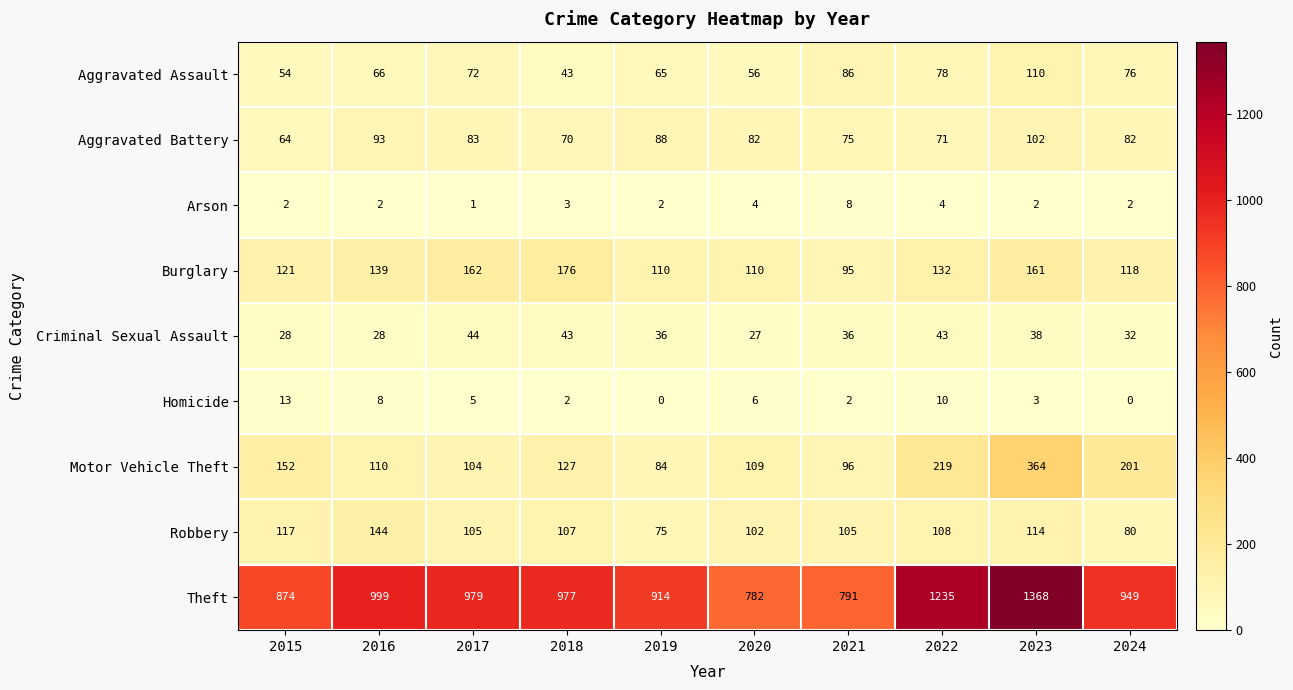

Is it true that Robbery equals 80 at 2024?

True